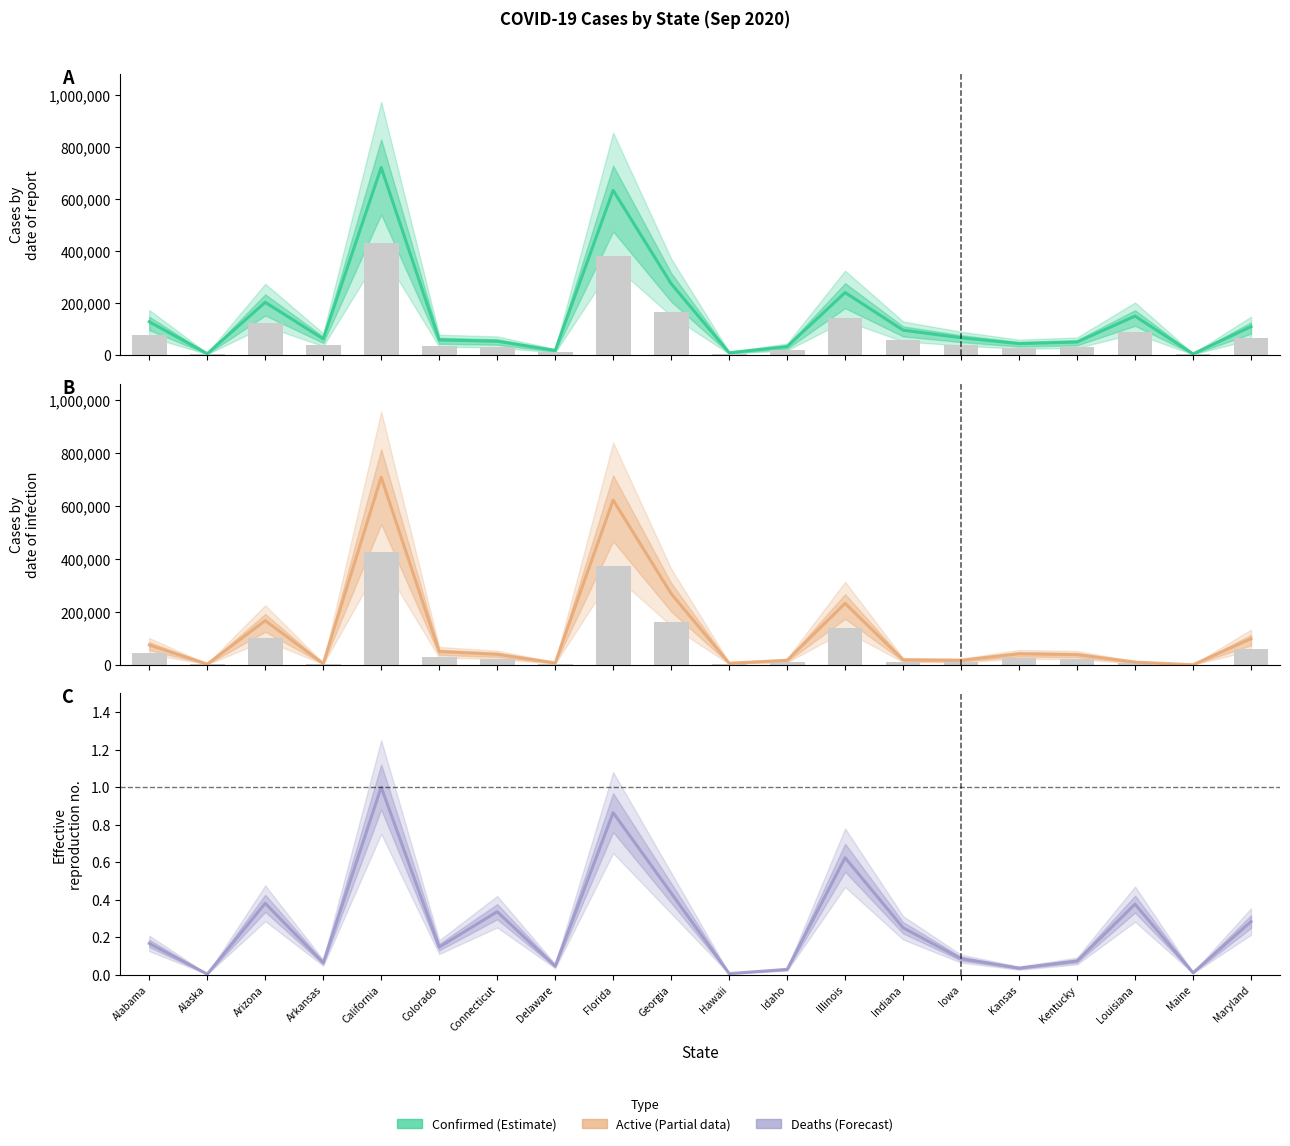

Where is Active nearest to the value 354210?

Georgia